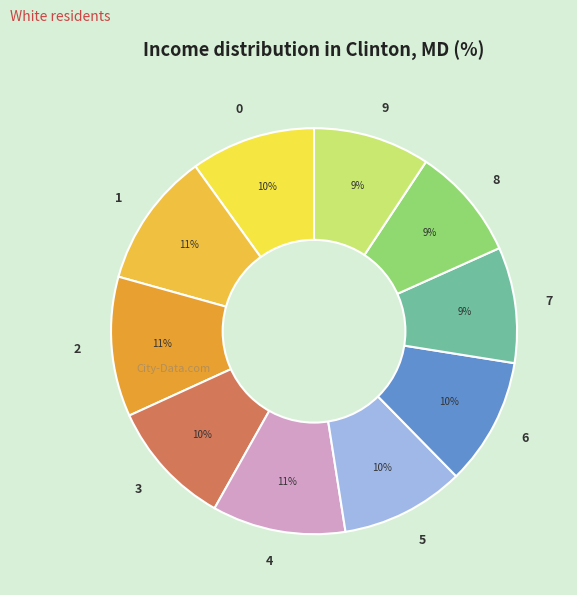

How many slices are in this pie chart?

10